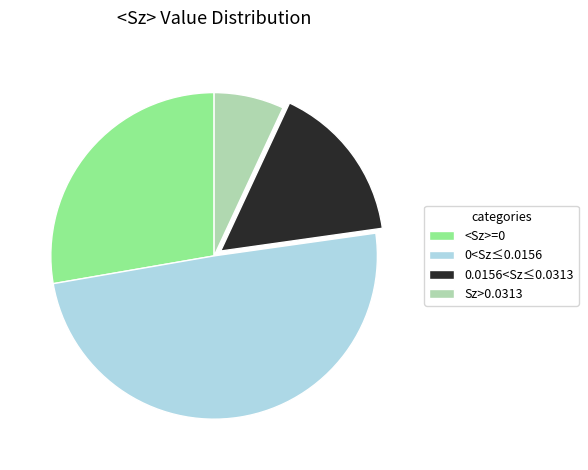

Is there any slice that represents more than half of the pie?

No